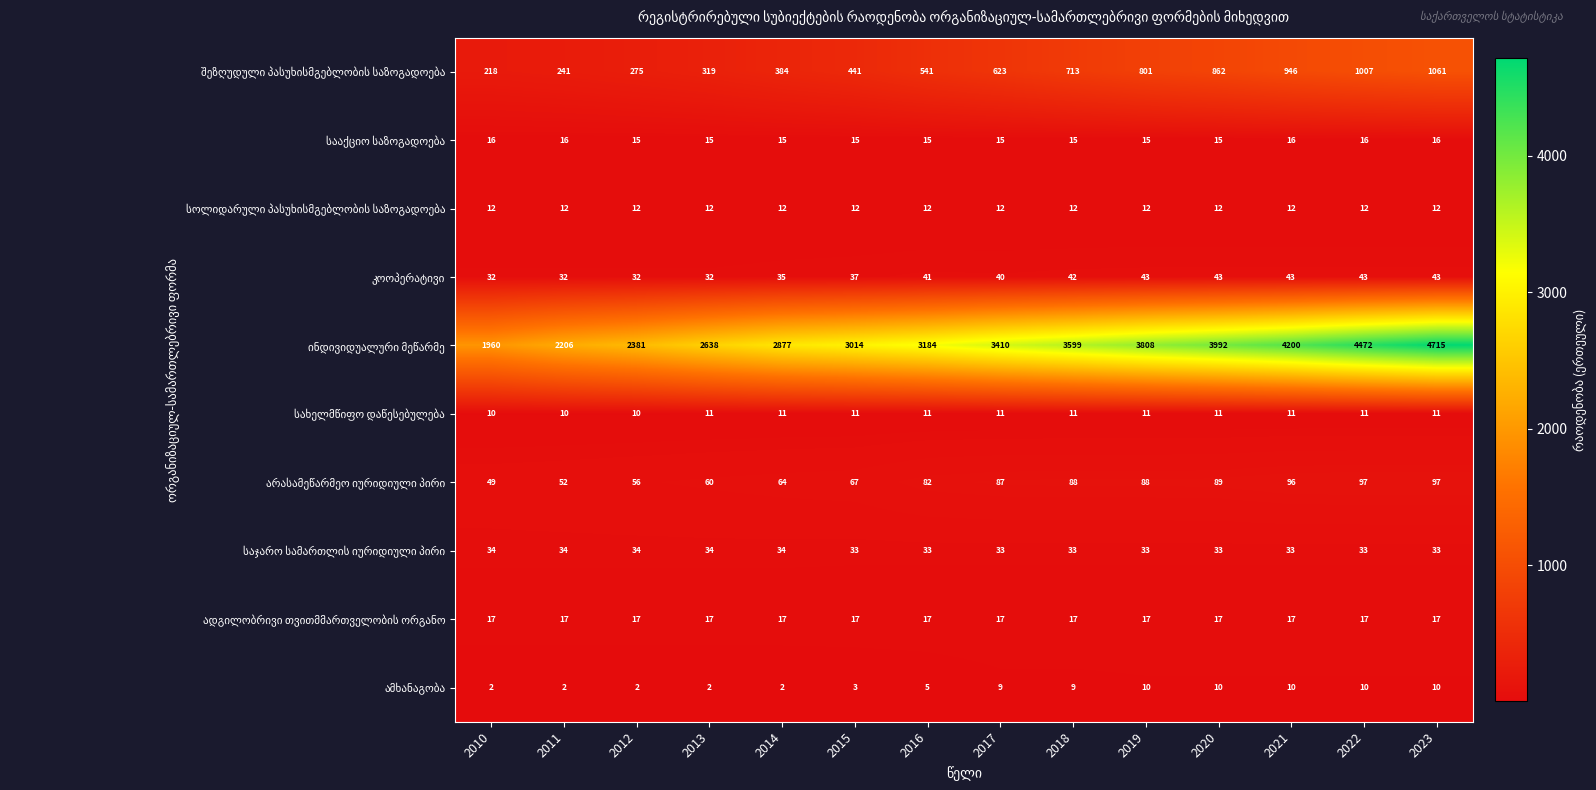

At which category is the sum across all series the highest?

2023